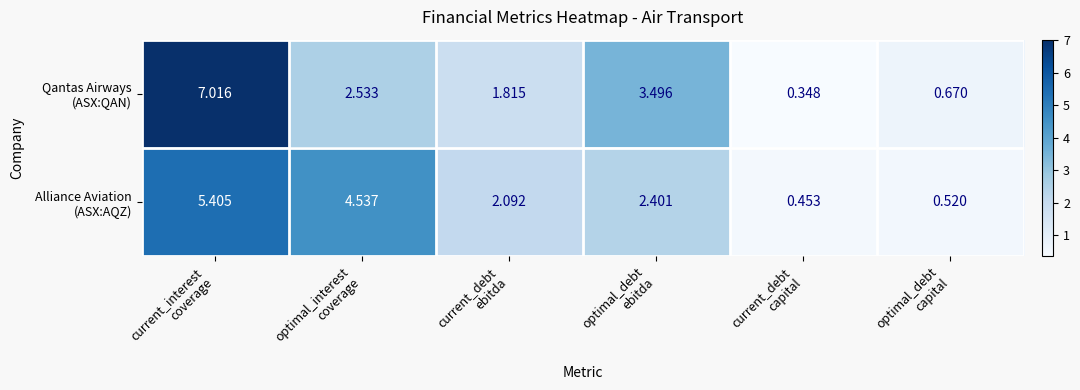

How many distinct data groups are displayed?

2